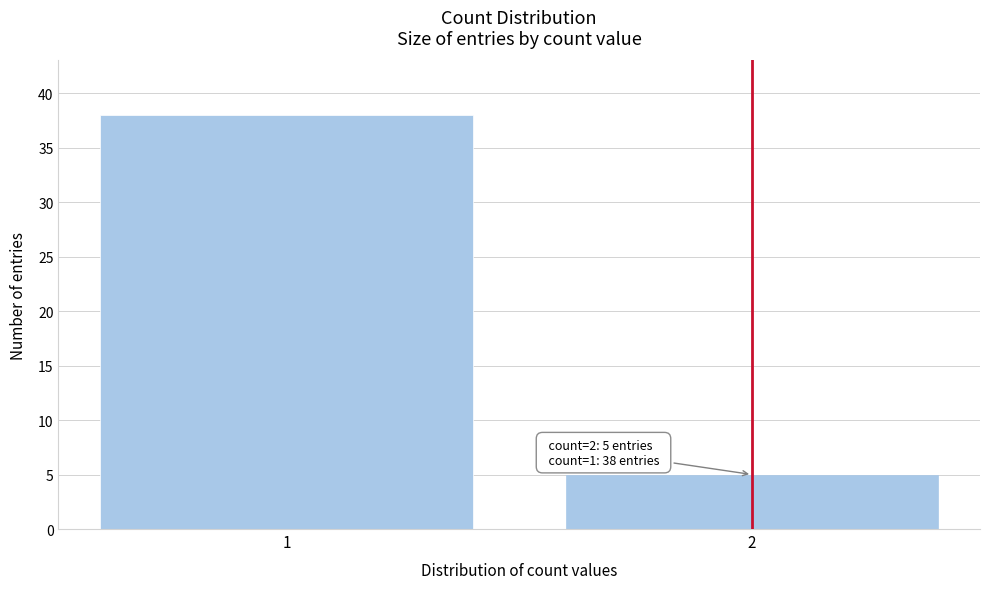

Reading right to left, list all the values displayed in this chart.

2=5	1=38